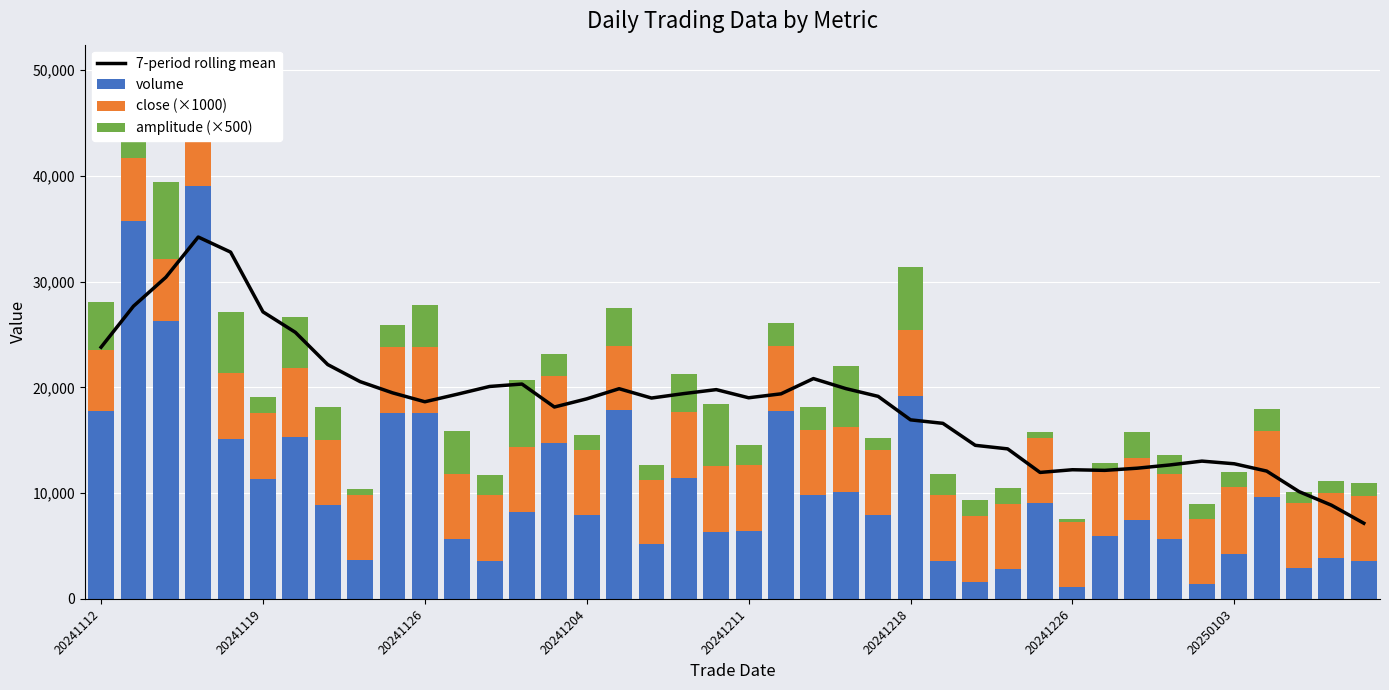

Which series has the largest range (max minus min)?

volume